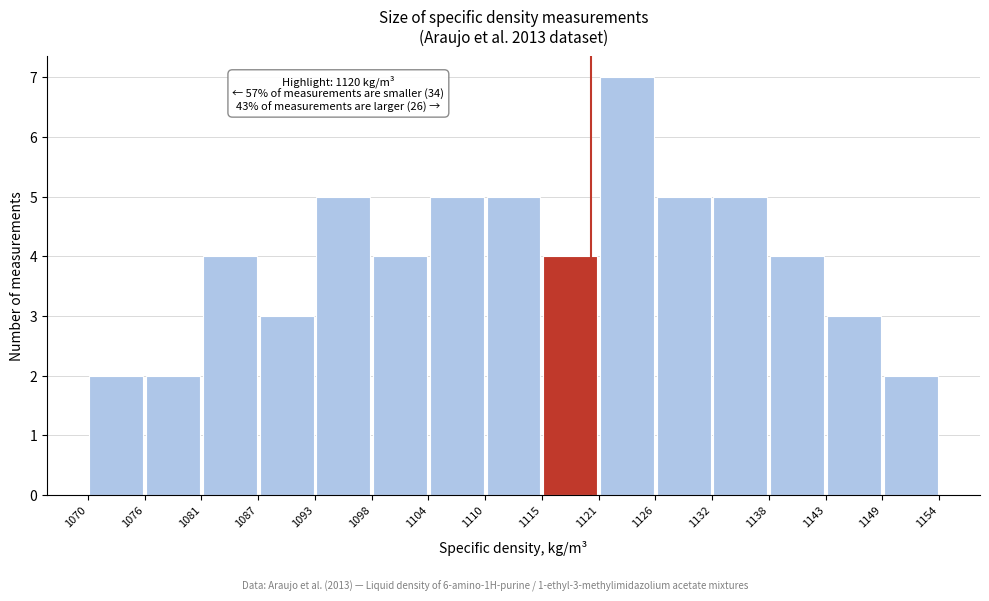

Which range on the x-axis has the tallest bar?

1121 to 1126